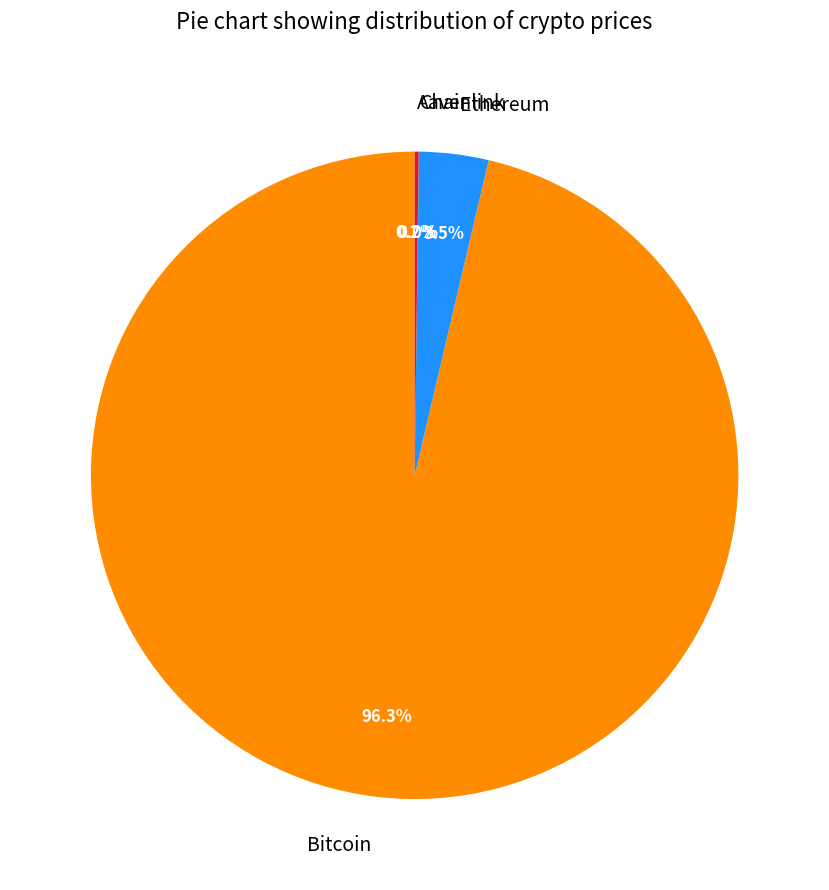

Which category has the biggest portion of the pie?

Bitcoin